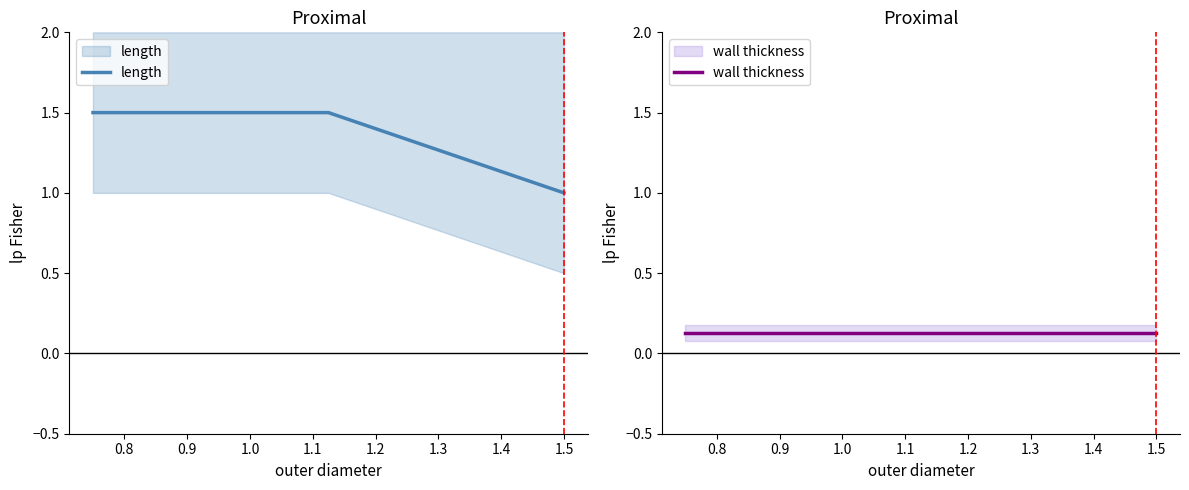

How many categories are shown in the chart?

3